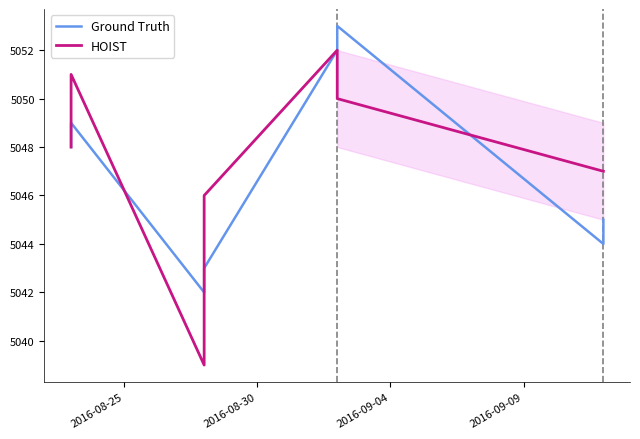

Which series changed the most between 2016-09-09 and 5?

Ground Truth